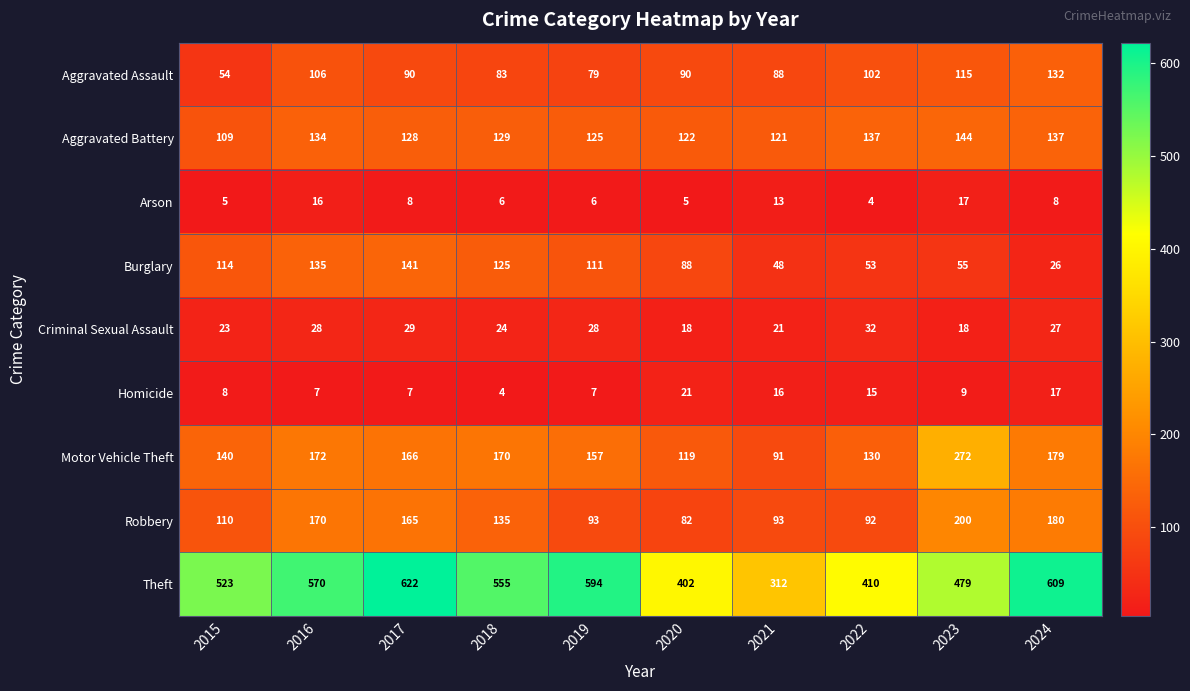

What is the minimum value shown in the chart?

4